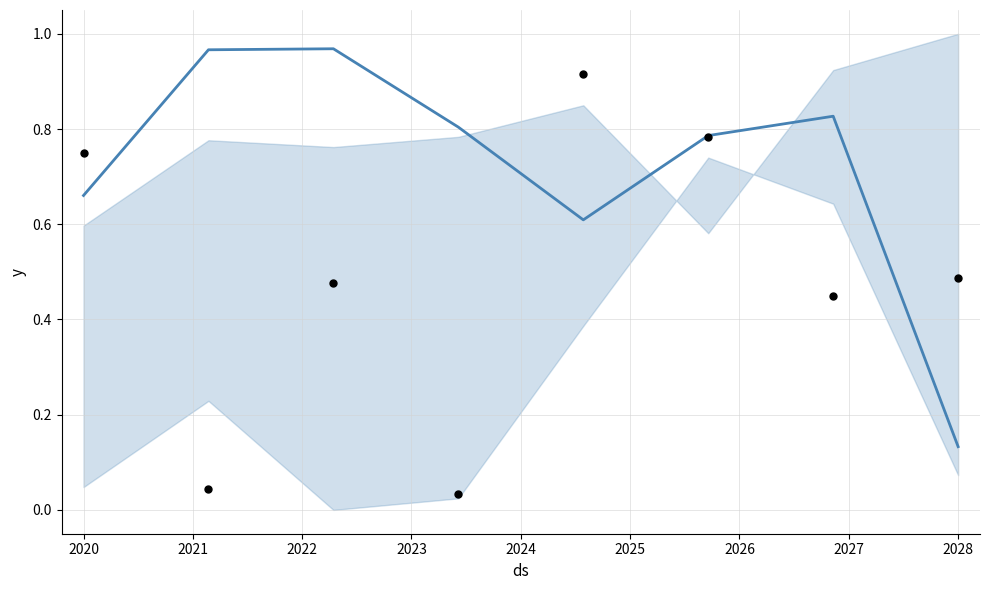

What is the total value across all series at 2021?

1.4